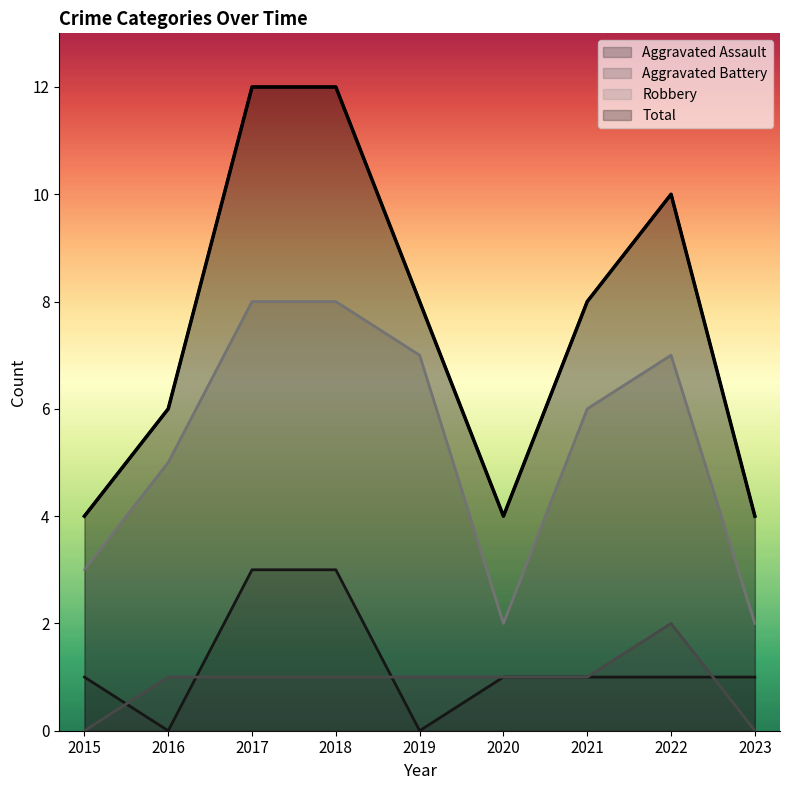

How many values in Aggravated Assault are above zero?

7